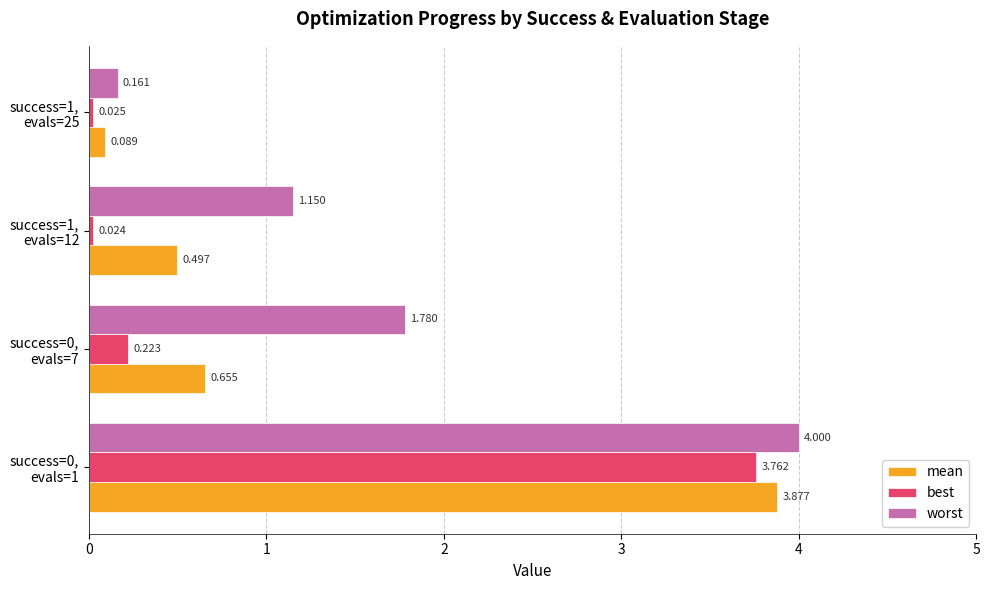

Which series has the largest range (max minus min)?

worst